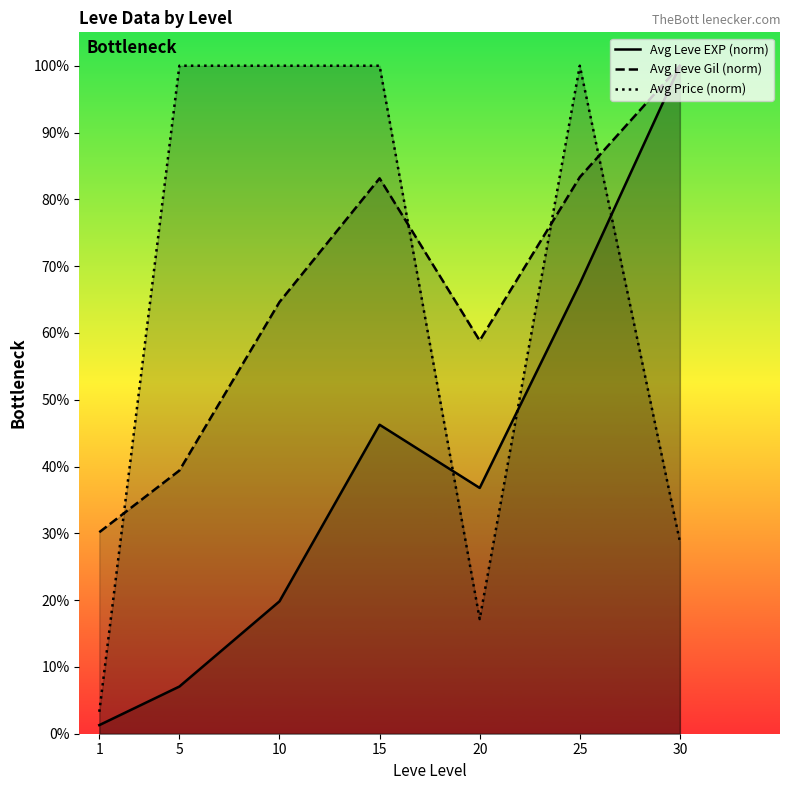

True or false: Avg Leve EXP (norm) and Avg Leve Gil (norm) intersect in this chart.

False